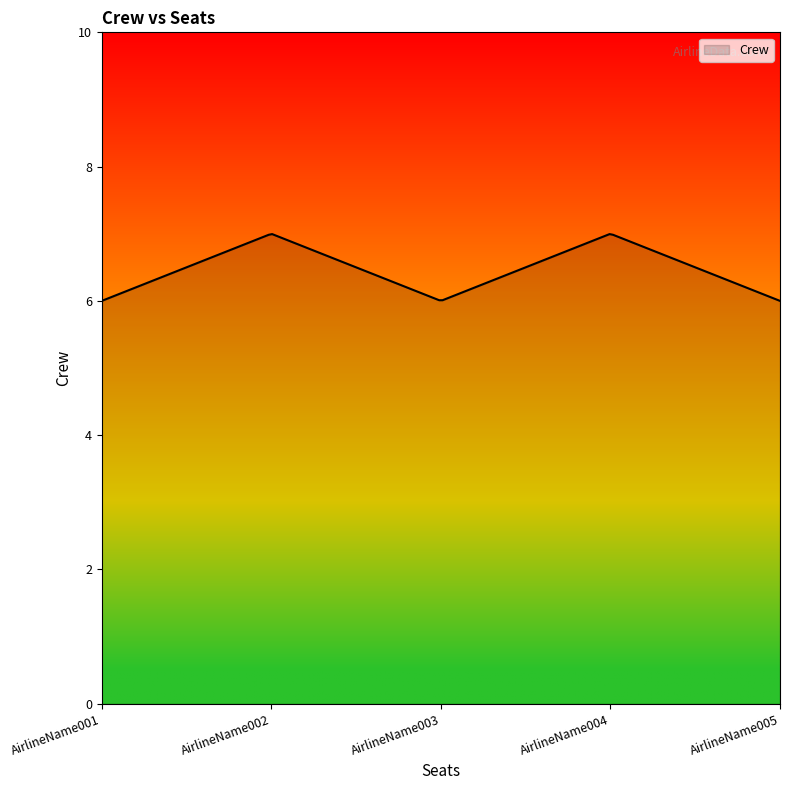

What is the greatest value displayed?

7.0